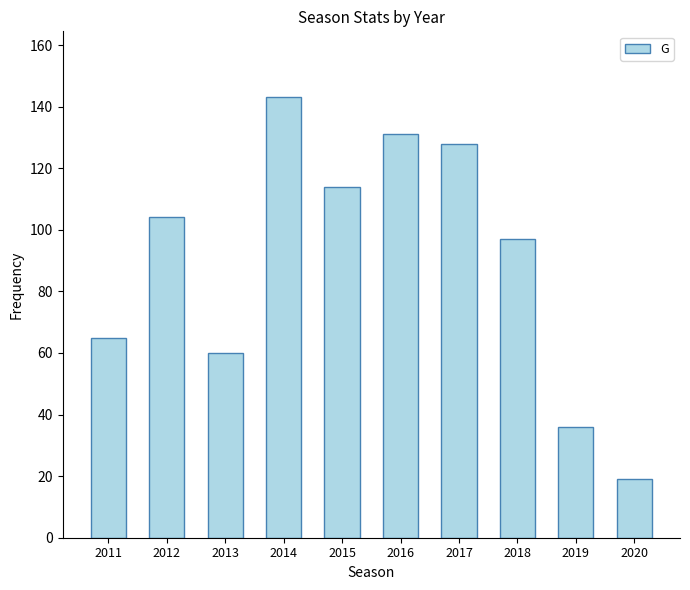

Count the number of categories in the chart.

10